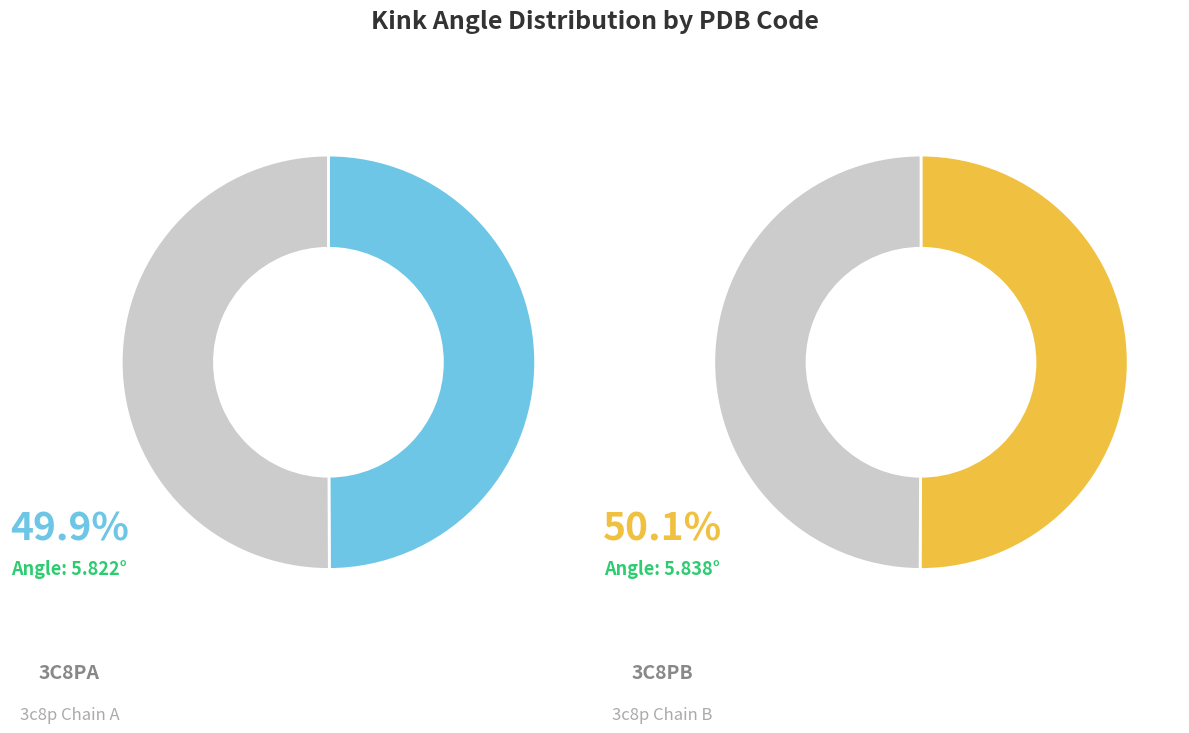

What percentage is the 3c8pA slice, to the nearest percent?

50%